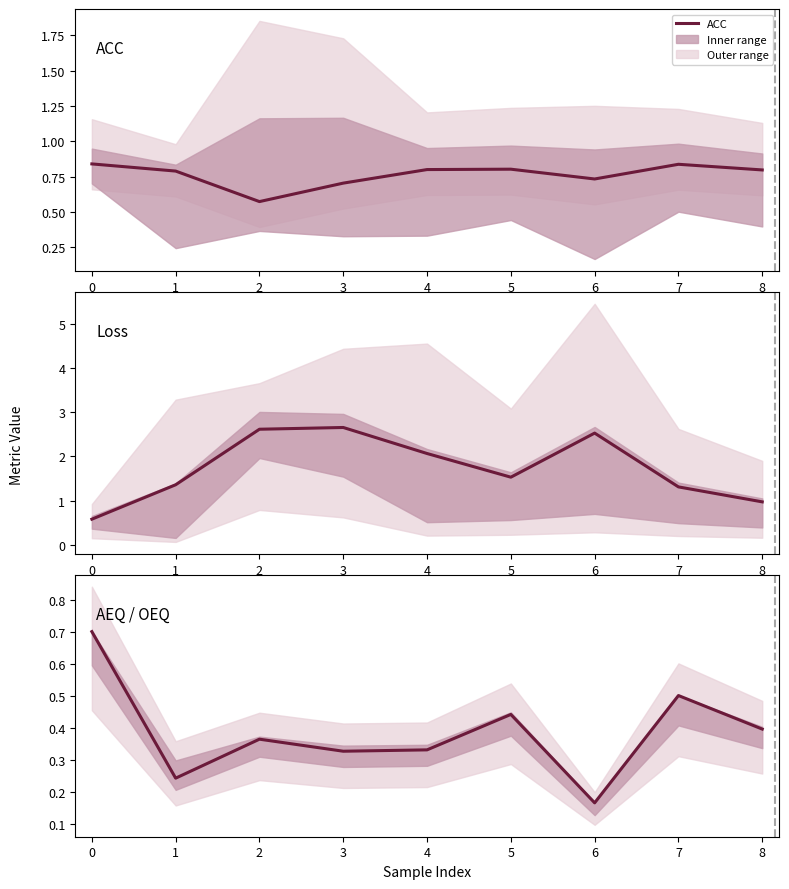

Is it true that AEQ / OEQ equals 0.1 at 4?

False